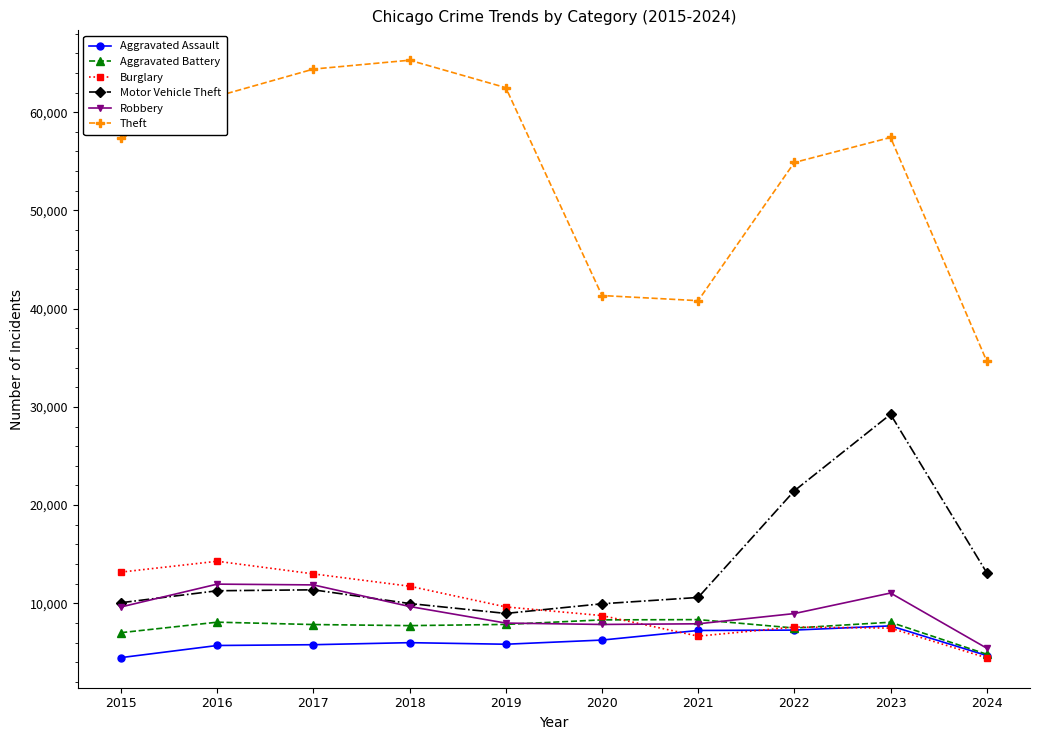

What are all the series names shown in the legend?

Aggravated Assault, Aggravated Battery, Burglary, Motor Vehicle Theft, Robbery, Theft